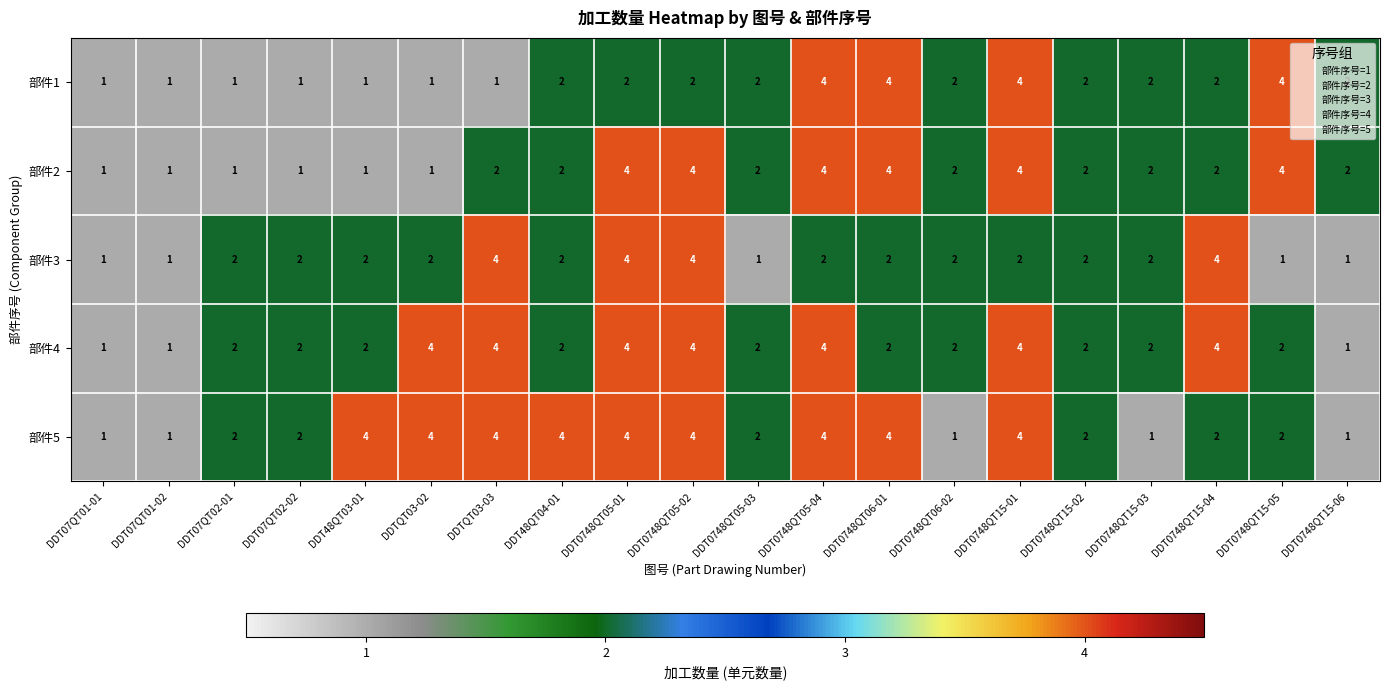

What is the difference between the maximum and minimum values in the 部件3 series?

3